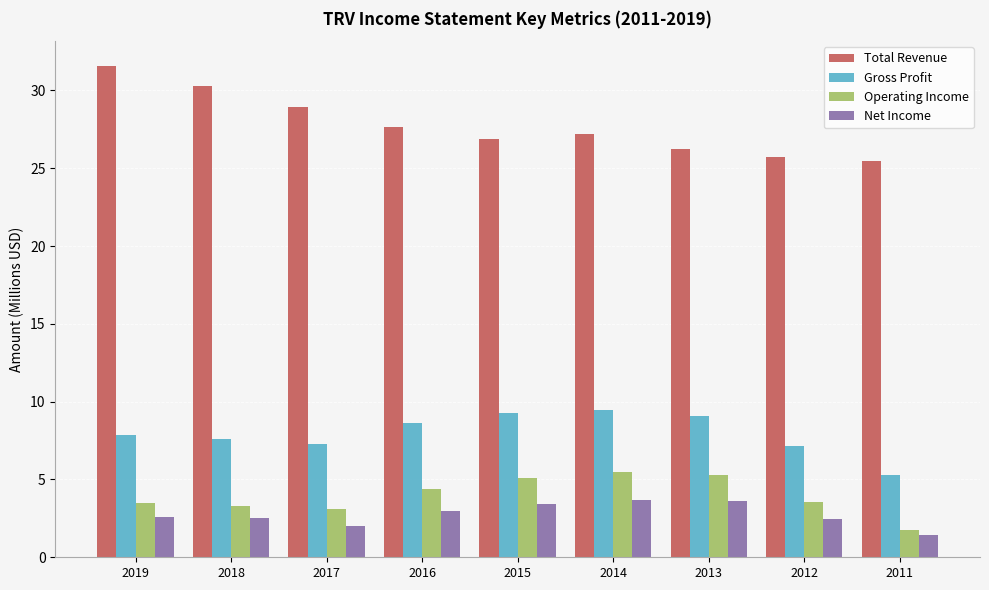

What is the sum of the Net Income values at 2017 and 2012?

4.5